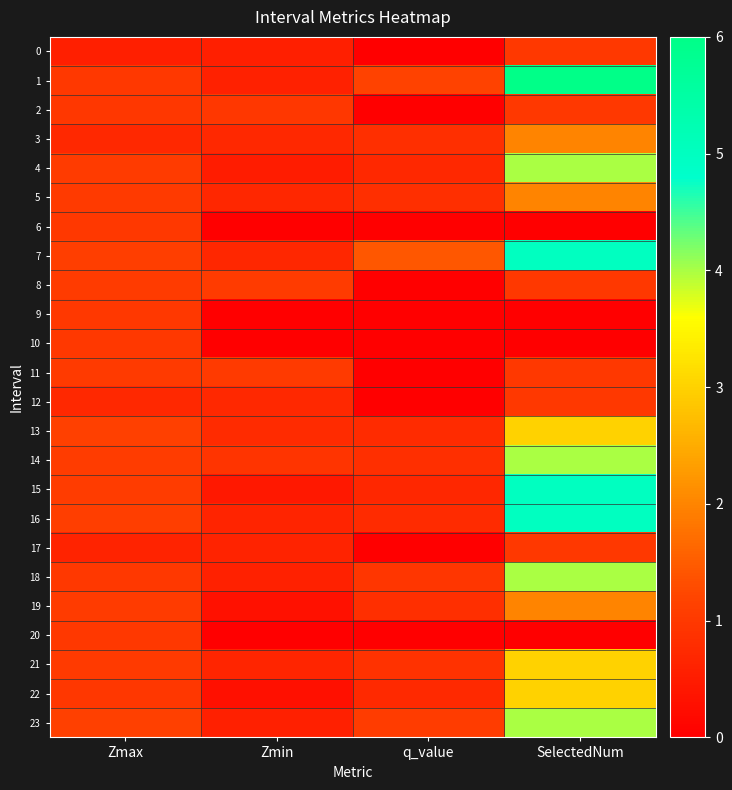

What is the difference between the highest and lowest values at Zmin?

1.0